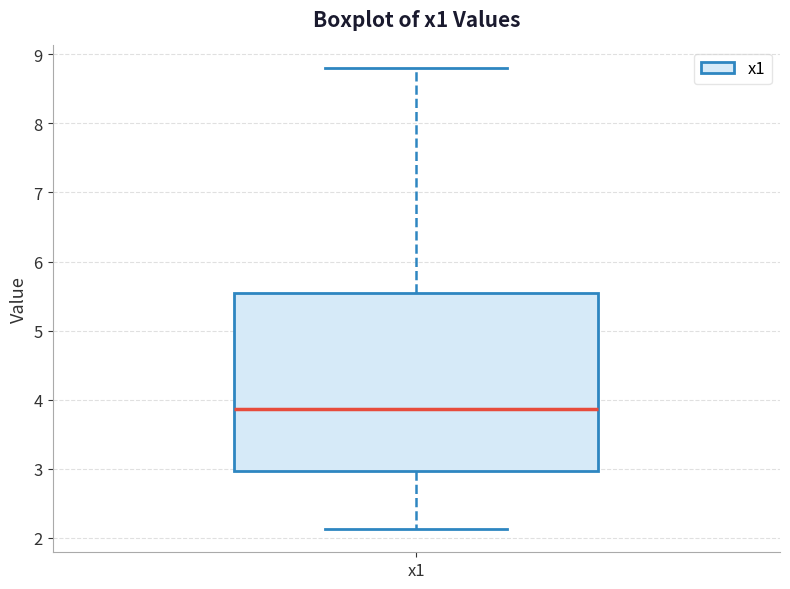

Read this box plot against the y-axis: the position of the median line, the range covered by the box, and the ends of both whiskers. The values are not printed on the chart, so give them approximately, as read against the axis.

median 3.9, box 3.0 to 5.5, whiskers 2.1 to 8.8